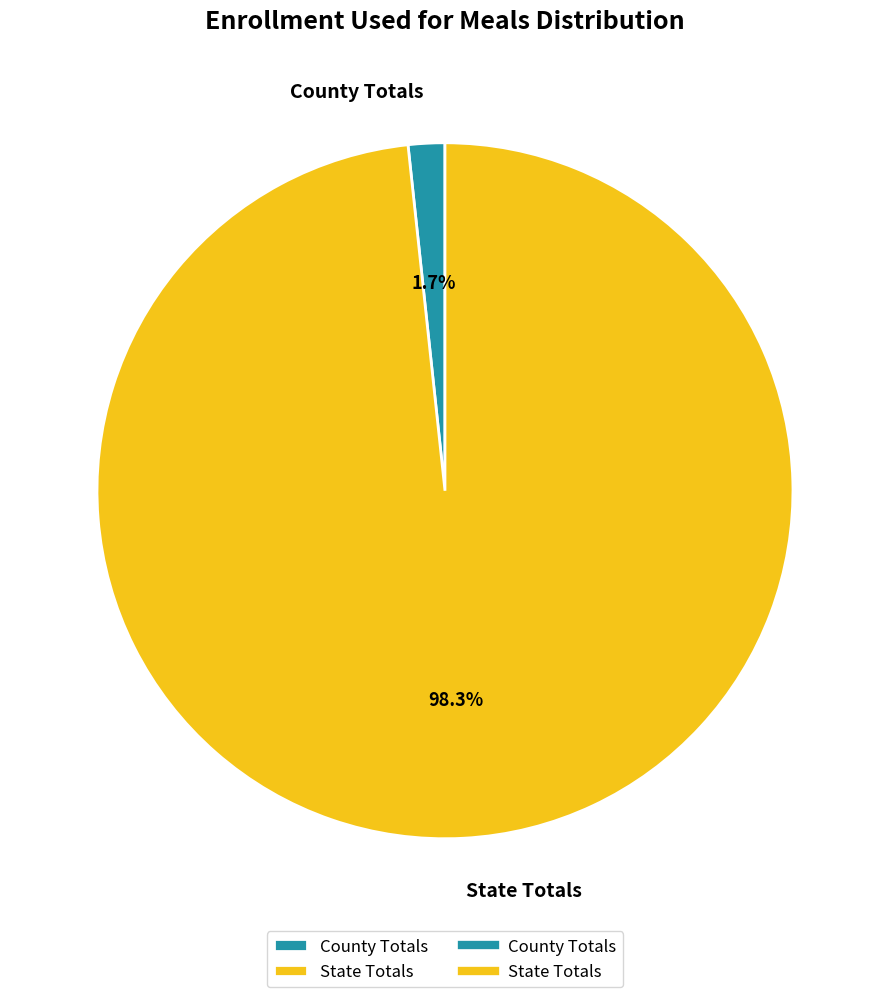

Between State Totals and County Totals, which is larger?

State Totals